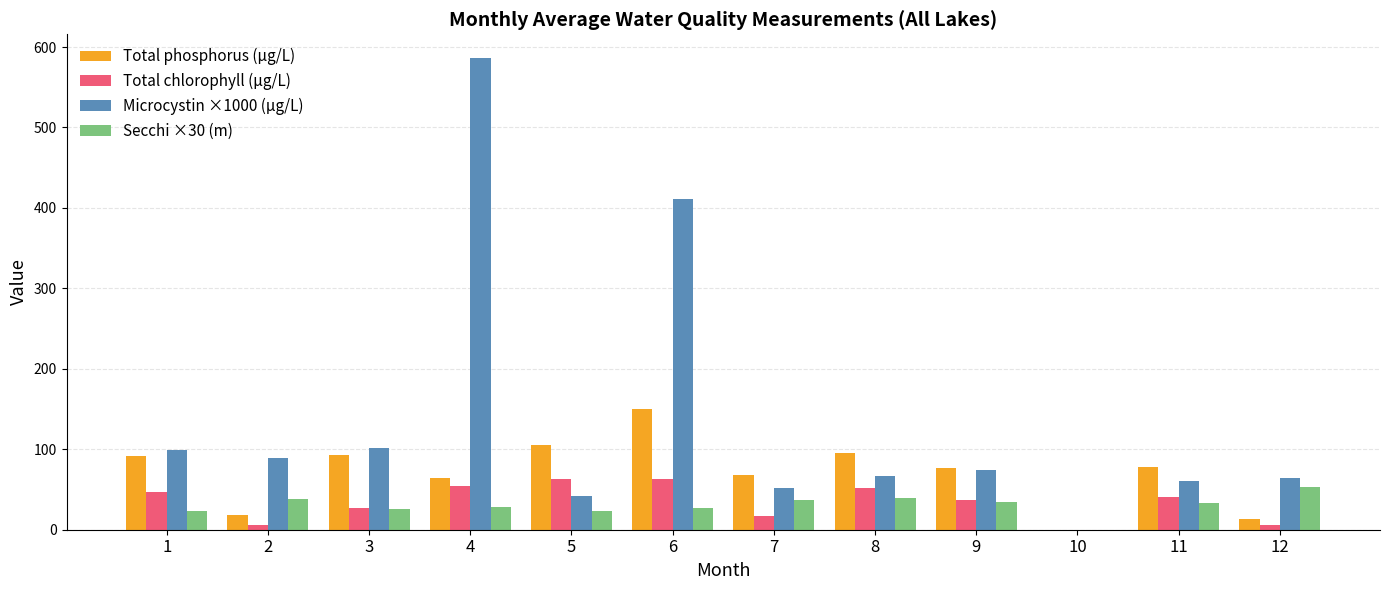

The value of Total chlorophyll (µg/L) at 11 is 40.3. True or false?

True